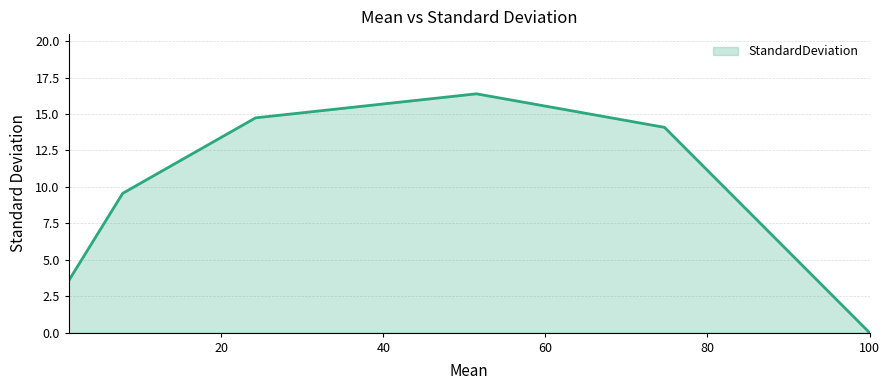

What is the sum of all values?

58.4